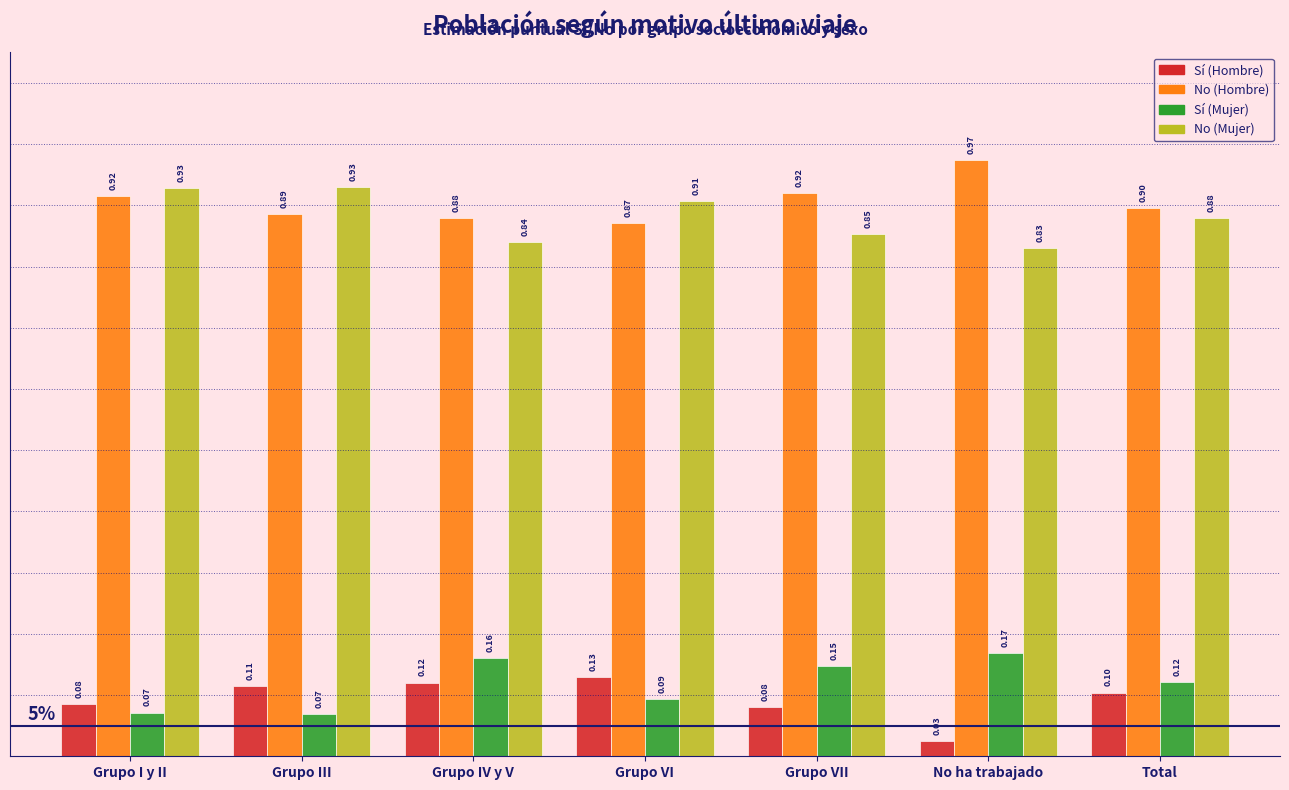

What is the difference between the highest and lowest values at No ha trabajado?

0.9